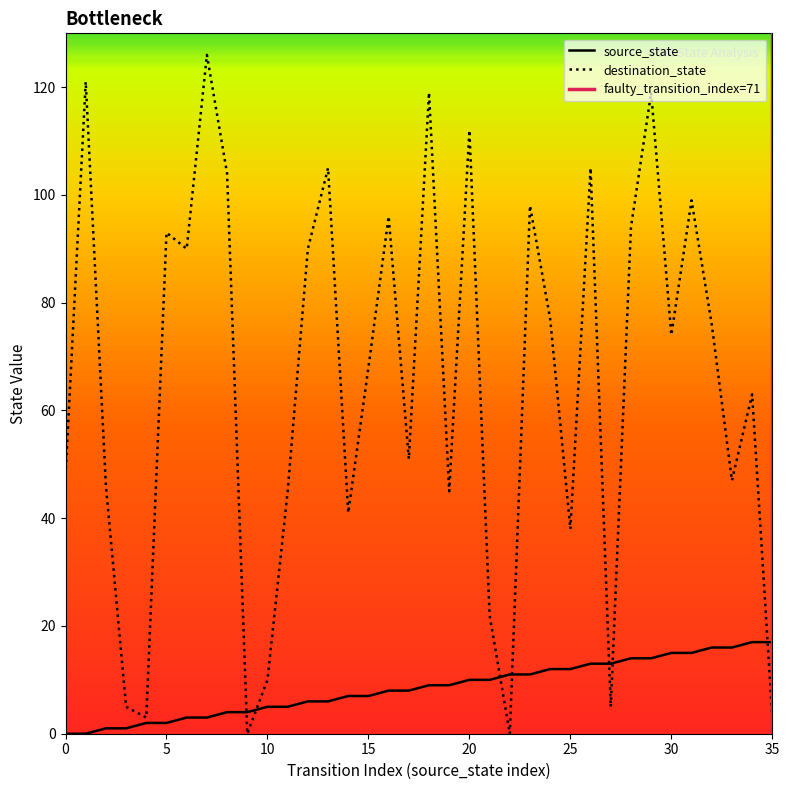

Where is source_state nearest to the value 8?

16